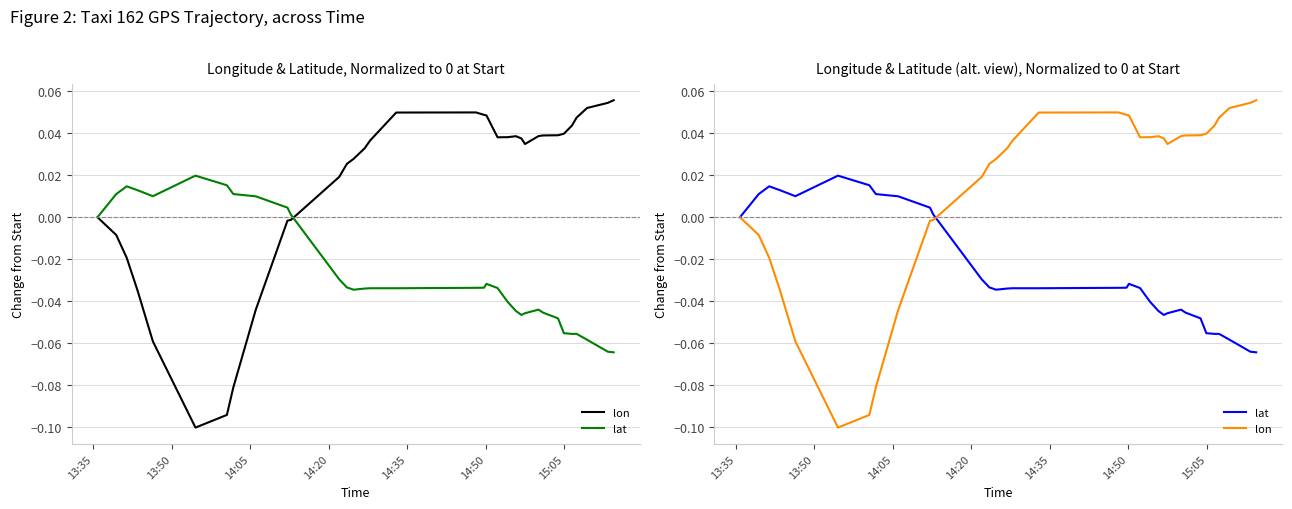

Is the value of lat at 18 greater than the value of lon at 15?

No